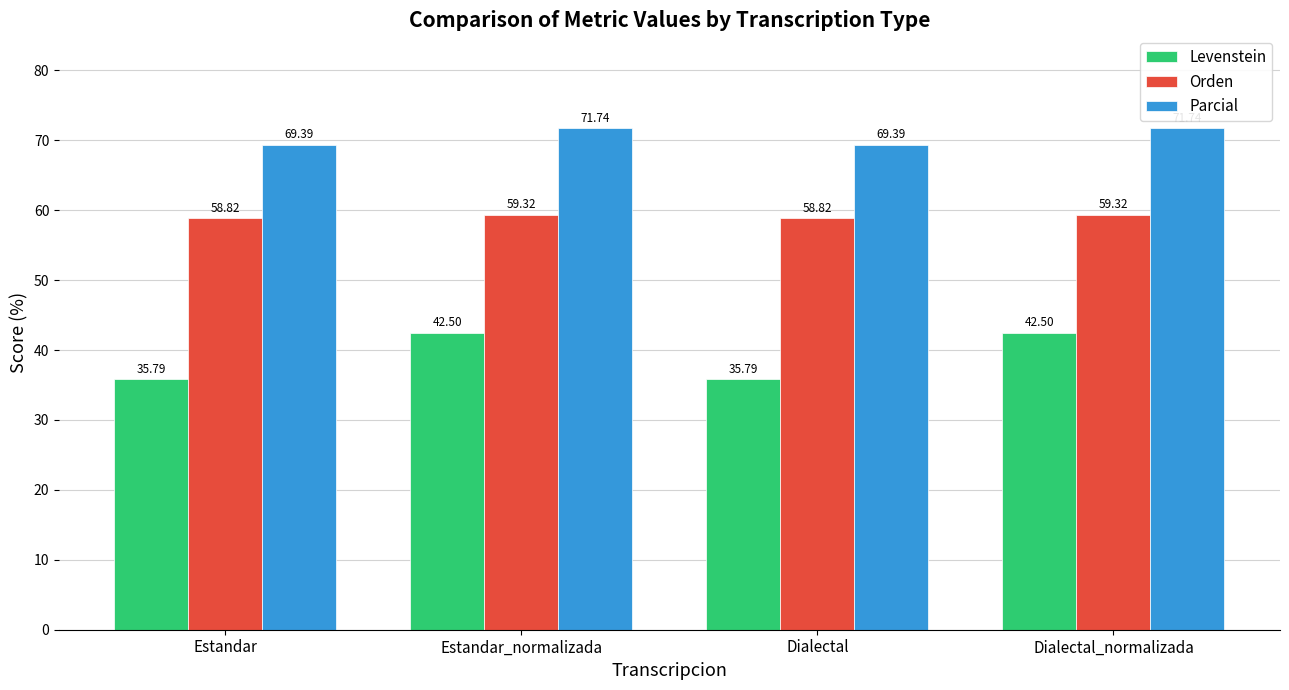

Which series changed the most between Estandar_normalizada and Dialectal?

Levenstein